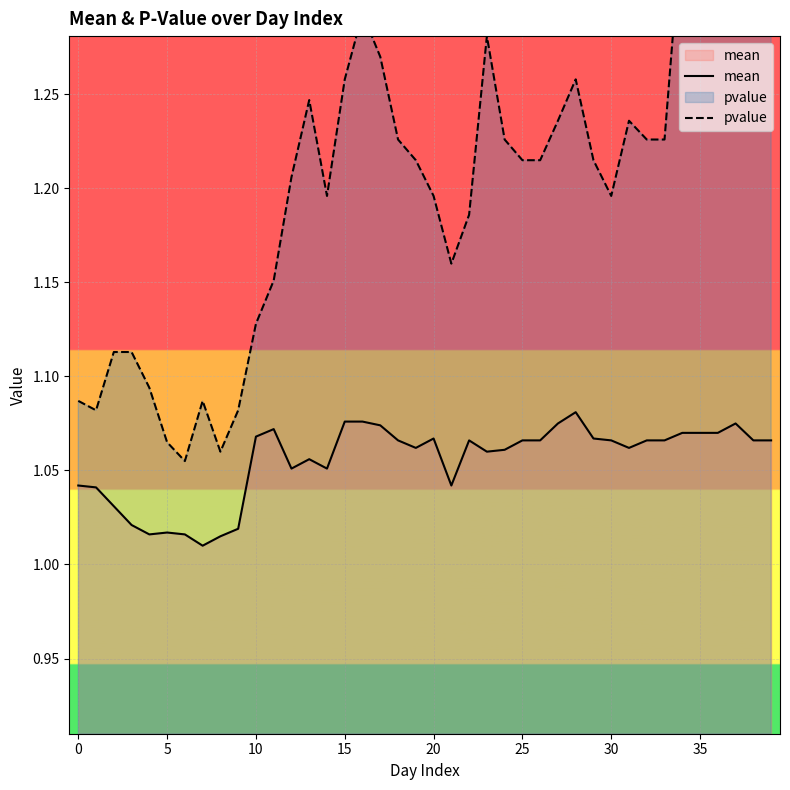

How many pvalue values are between 1 and 2?

40